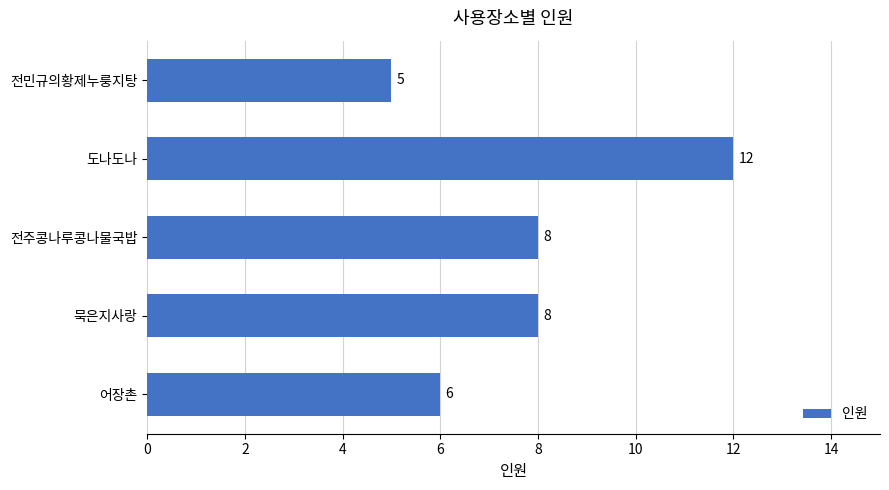

What is the change in value from 도나도나 to 전주콩나루콩나물국밥?

-4